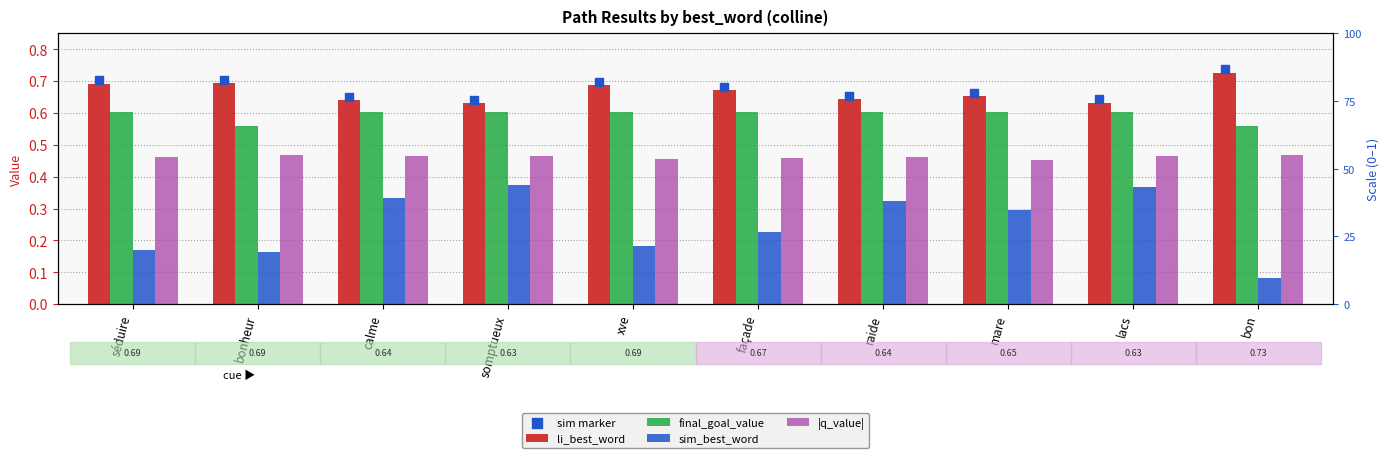

What are all the series names shown in the legend?

li_best_word, final_goal_value, sim_best_word, |q_value|, sim marker